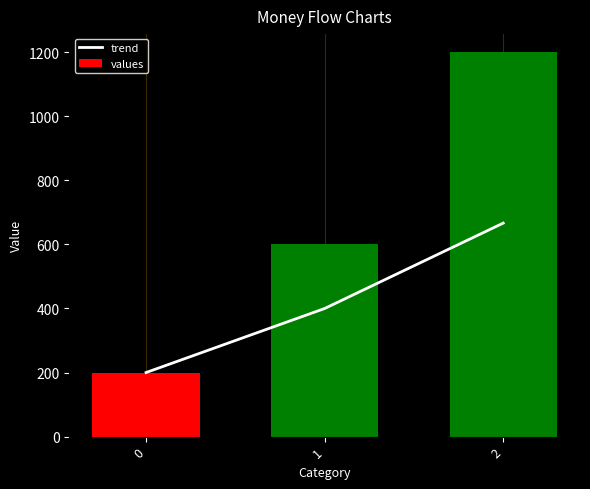

What are all the series names shown in the legend?

trend, values